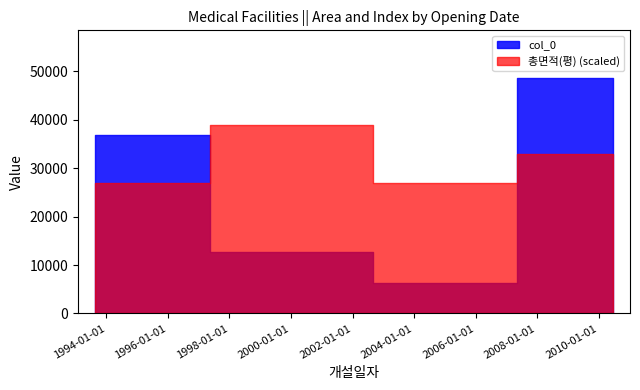

At which category is the sum across all series the highest?

2010-06-19